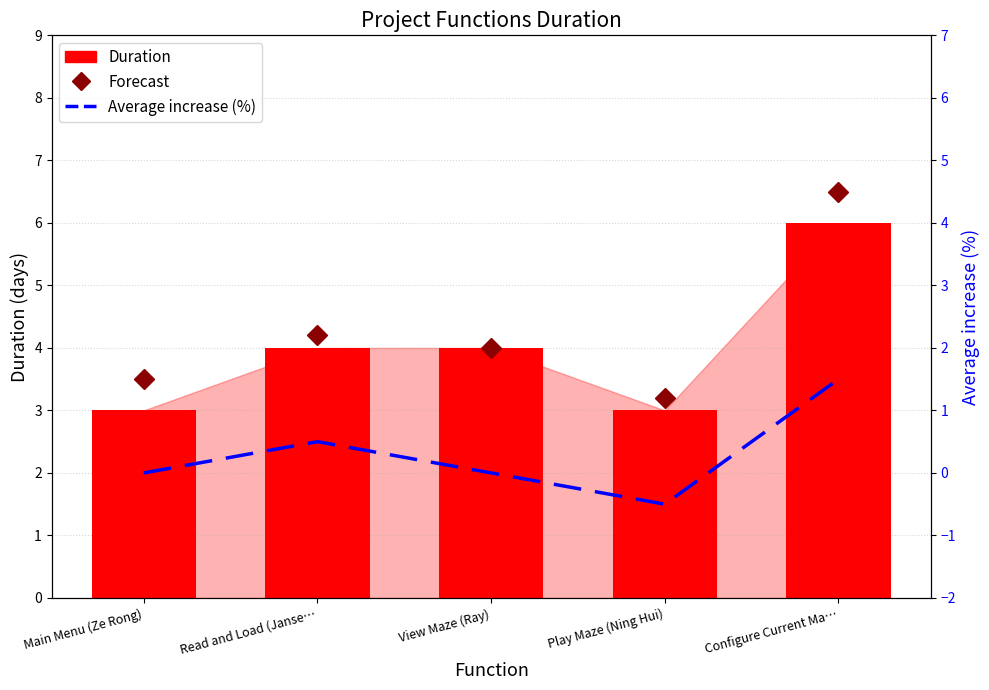

Reading left to right, transcribe all the data shown in this chart.

Forecast: Main Menu (Ze Rong)=3.5	Read and Load (Janse…=4.2	View Maze (Ray)=4.0	Play Maze (Ning Hui)=3.2	Configure Current Ma…=6.5
Duration: Main Menu (Ze Rong)=3.0	Read and Load (Janse…=4.0	View Maze (Ray)=4.0	Play Maze (Ning Hui)=3.0	Configure Current Ma…=6.0
Average increase (%): Main Menu (Ze Rong)=0.0	Read and Load (Janse…=0.5	View Maze (Ray)=0.0	Play Maze (Ning Hui)=-0.5	Configure Current Ma…=1.5